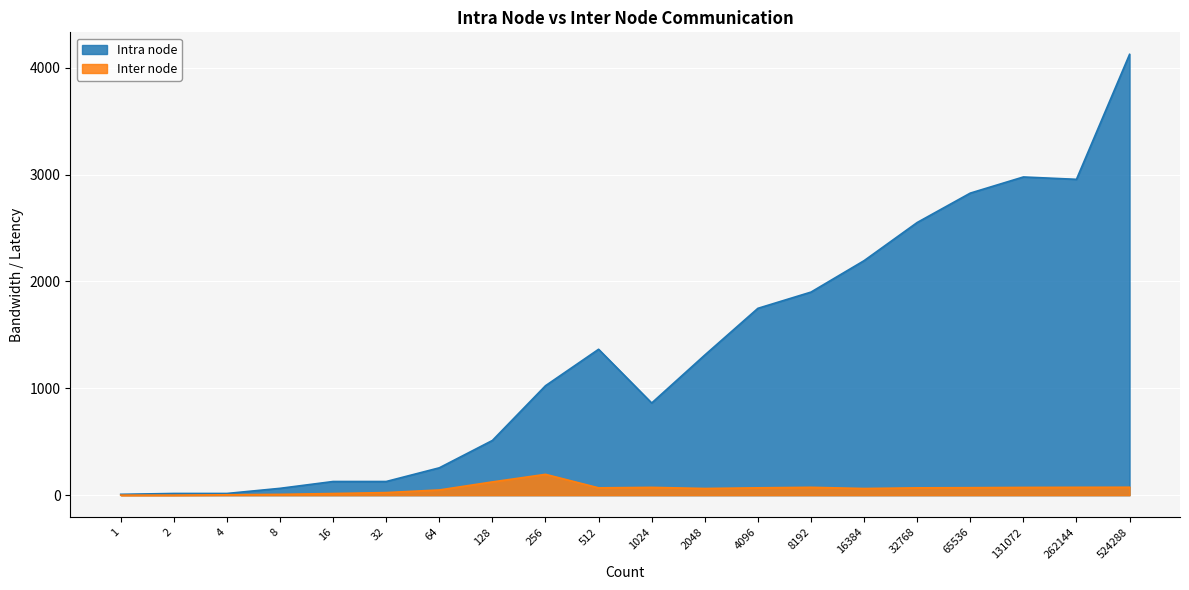

Read the Inter node value at 512.

68.5